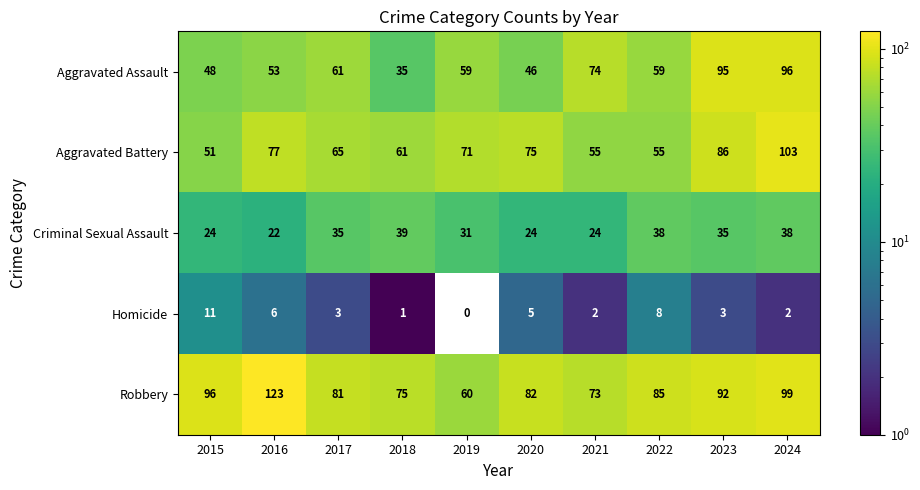

Is it true that Aggravated Battery equals 41 at 2016?

False